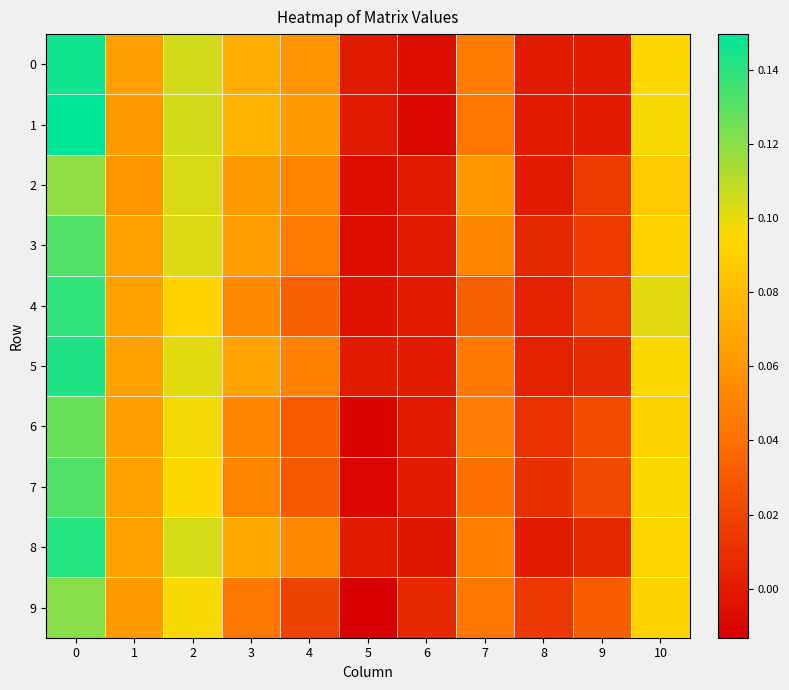

Reading left to right, list all the values displayed in this chart.

0: 0=0.1	1=0.1	2=0.1	3=0.1	4=0.1	5=0.0	6=-0.0	7=0.0	8=0.0	9=0.0	10=0.1
1: 0=0.1	1=0.1	2=0.1	3=0.1	4=0.1	5=0.0	6=-0.0	7=0.0	8=0.0	9=0.0	10=0.1
2: 0=0.1	1=0.1	2=0.1	3=0.1	4=0.1	5=-0.0	6=0.0	7=0.1	8=0.0	9=0.0	10=0.1
3: 0=0.1	1=0.1	2=0.1	3=0.1	4=0.0	5=-0.0	6=0.0	7=0.1	8=0.0	9=0.0	10=0.1
4: 0=0.1	1=0.1	2=0.1	3=0.1	4=0.0	5=-0.0	6=0.0	7=0.0	8=0.0	9=0.0	10=0.1
5: 0=0.1	1=0.1	2=0.1	3=0.1	4=0.0	5=0.0	6=0.0	7=0.0	8=0.0	9=0.0	10=0.1
6: 0=0.1	1=0.1	2=0.1	3=0.1	4=0.0	5=-0.0	6=0.0	7=0.0	8=0.0	9=0.0	10=0.1
7: 0=0.1	1=0.1	2=0.1	3=0.1	4=0.0	5=-0.0	6=0.0	7=0.0	8=0.0	9=0.0	10=0.1
8: 0=0.1	1=0.1	2=0.1	3=0.1	4=0.1	5=0.0	6=-0.0	7=0.0	8=0.0	9=0.0	10=0.1
9: 0=0.1	1=0.1	2=0.1	3=0.0	4=0.0	5=-0.0	6=0.0	7=0.0	8=0.0	9=0.0	10=0.1